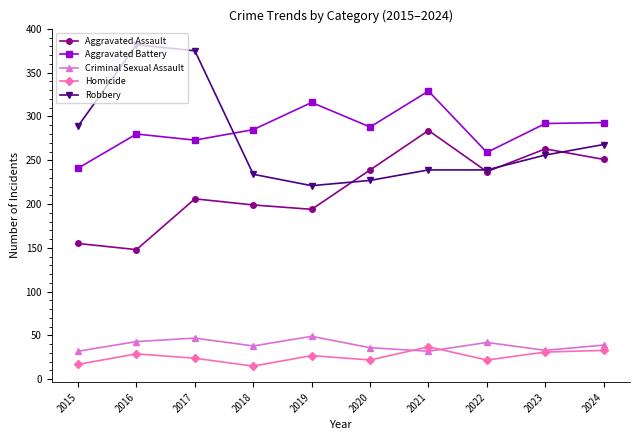

What is the value of the Criminal Sexual Assault point at the 8th from the left?

42